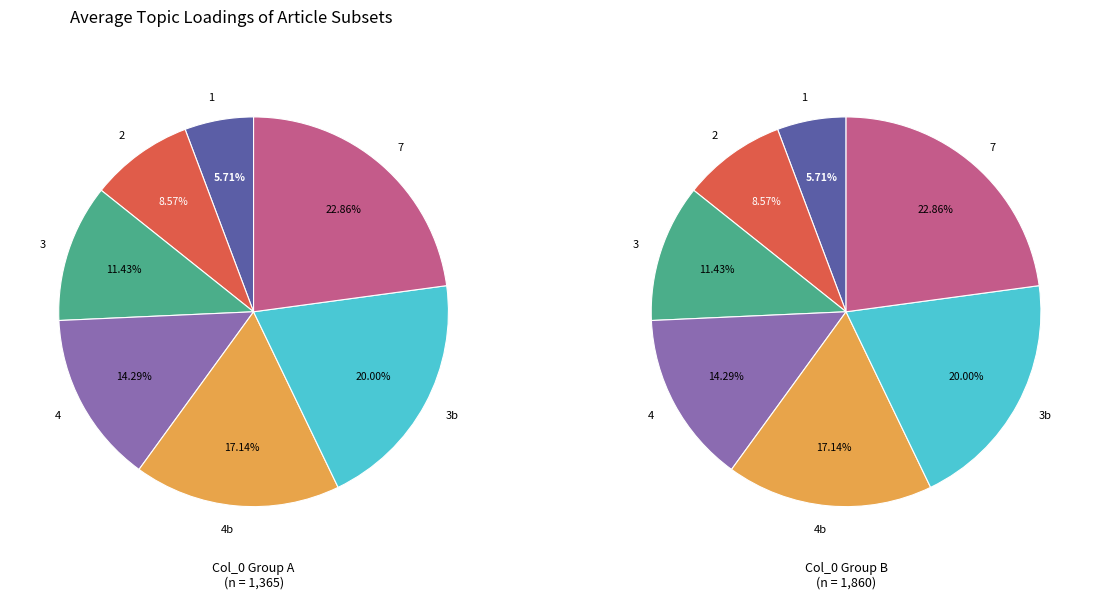

The 3 slice represents 27% of the pie. True or false?

False